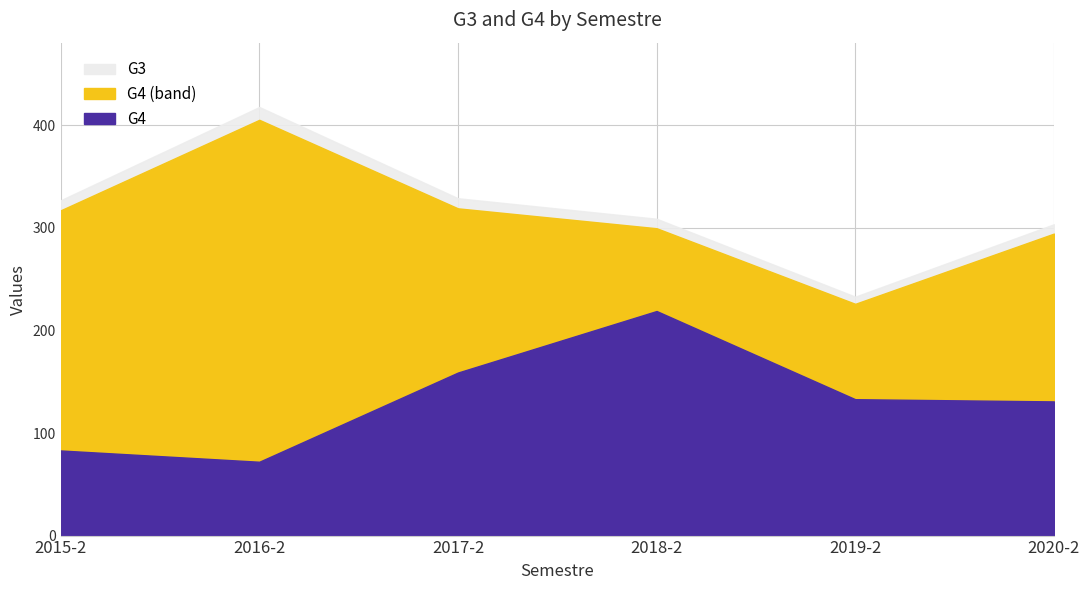

What is the label of the 4th point from the right?

2017-2